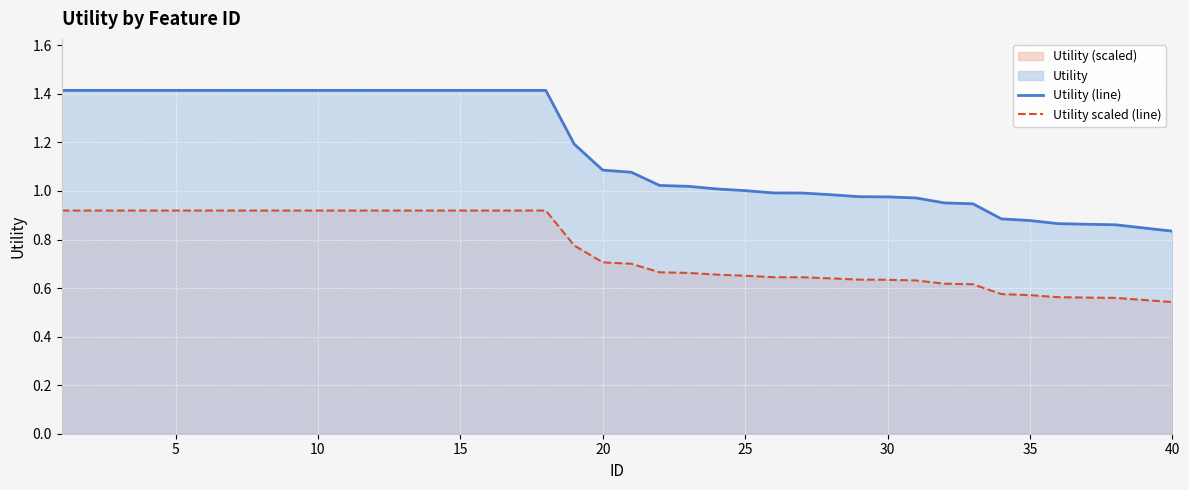

How many categories are shown in the chart?

40